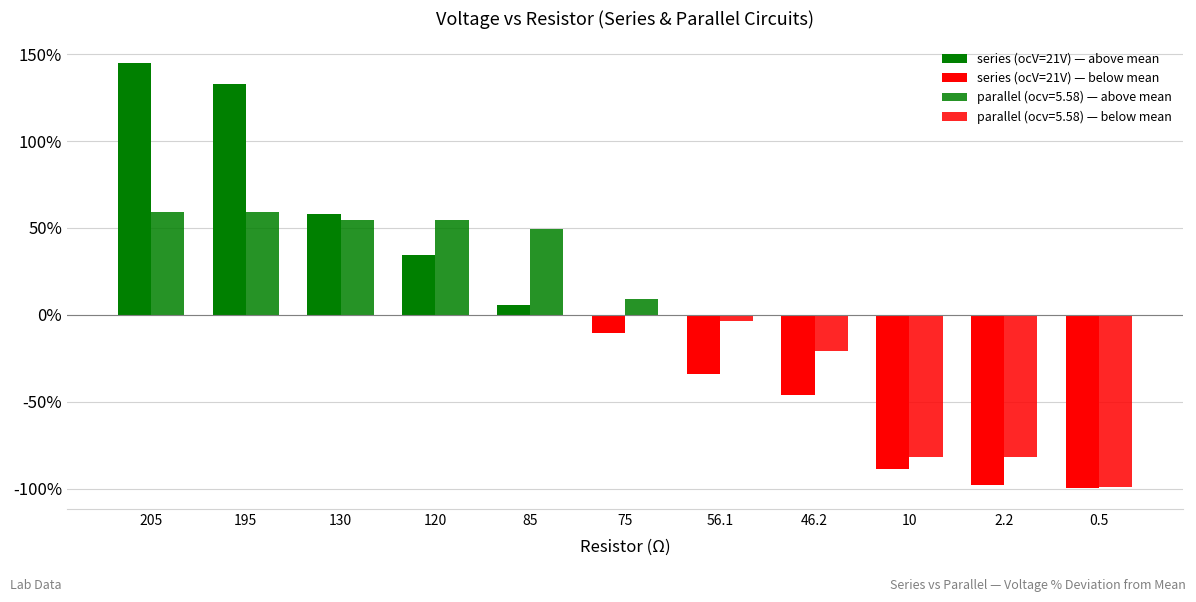

How many categories are shown in the chart?

11